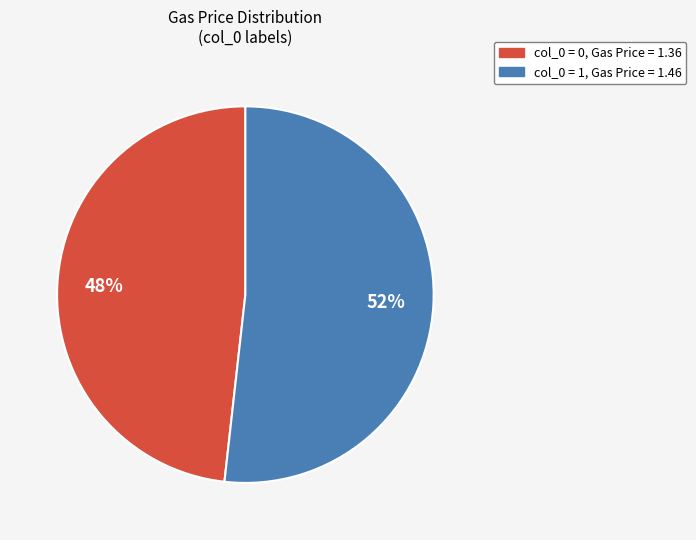

To the nearest percent, what is the average slice percentage?

50%